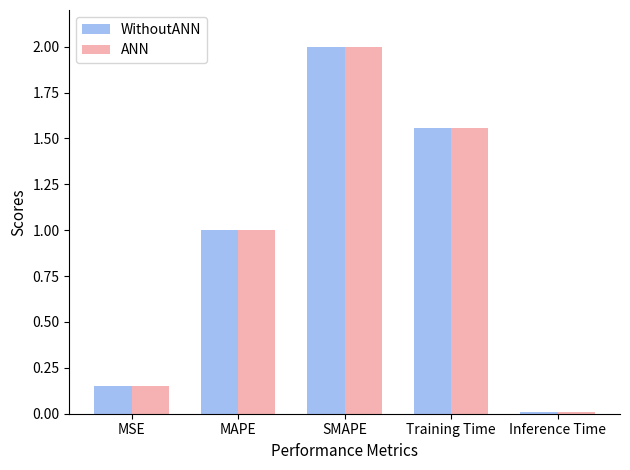

How many values in the WithoutANN series are below 1?

2